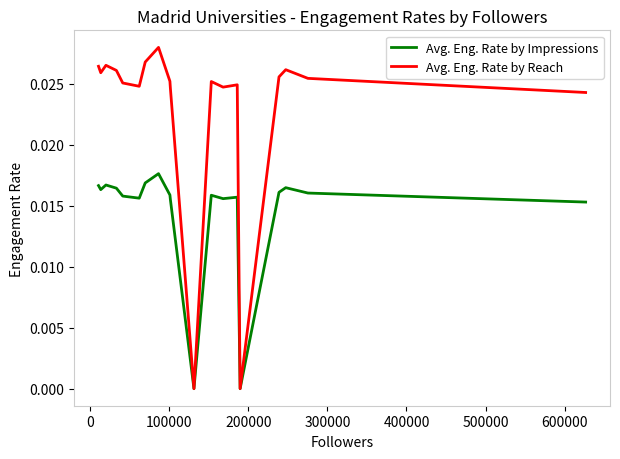

How many Avg. Eng. Rate by Reach values are between 0 and 1?

19